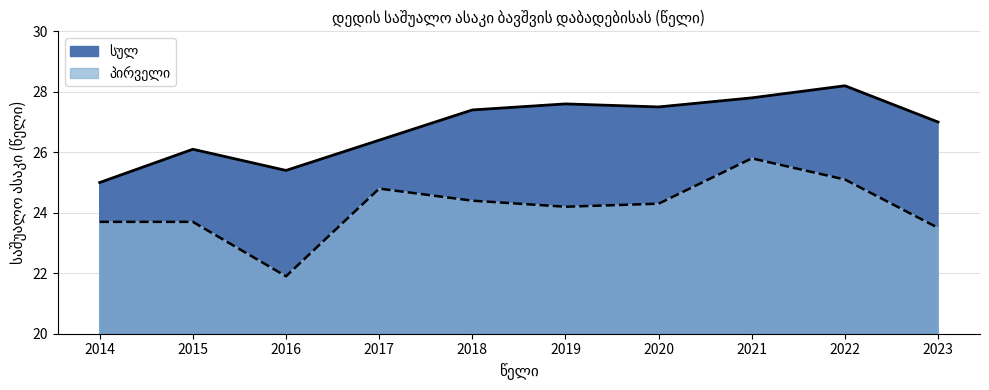

Where does the პირველი series first go above 24?

2017